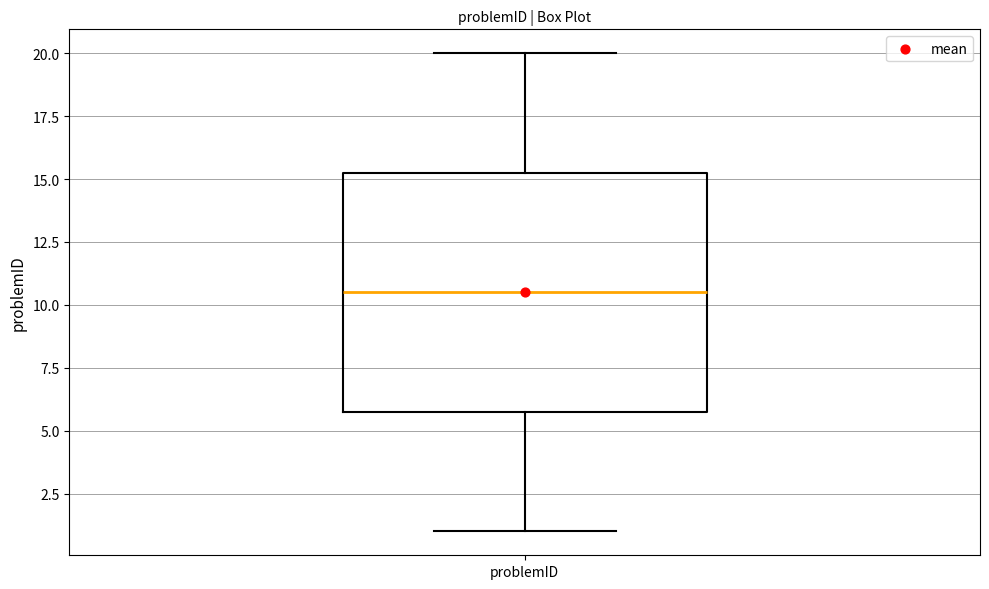

Transcribe this box plot: give where the median line is, the range the box spans, and where the two whiskers end, as read against the y-axis. The values are not printed on the chart, so give them approximately, as read against the axis.

median 10.5, box 6.0 to 15.5, whiskers 1.0 to 20.0